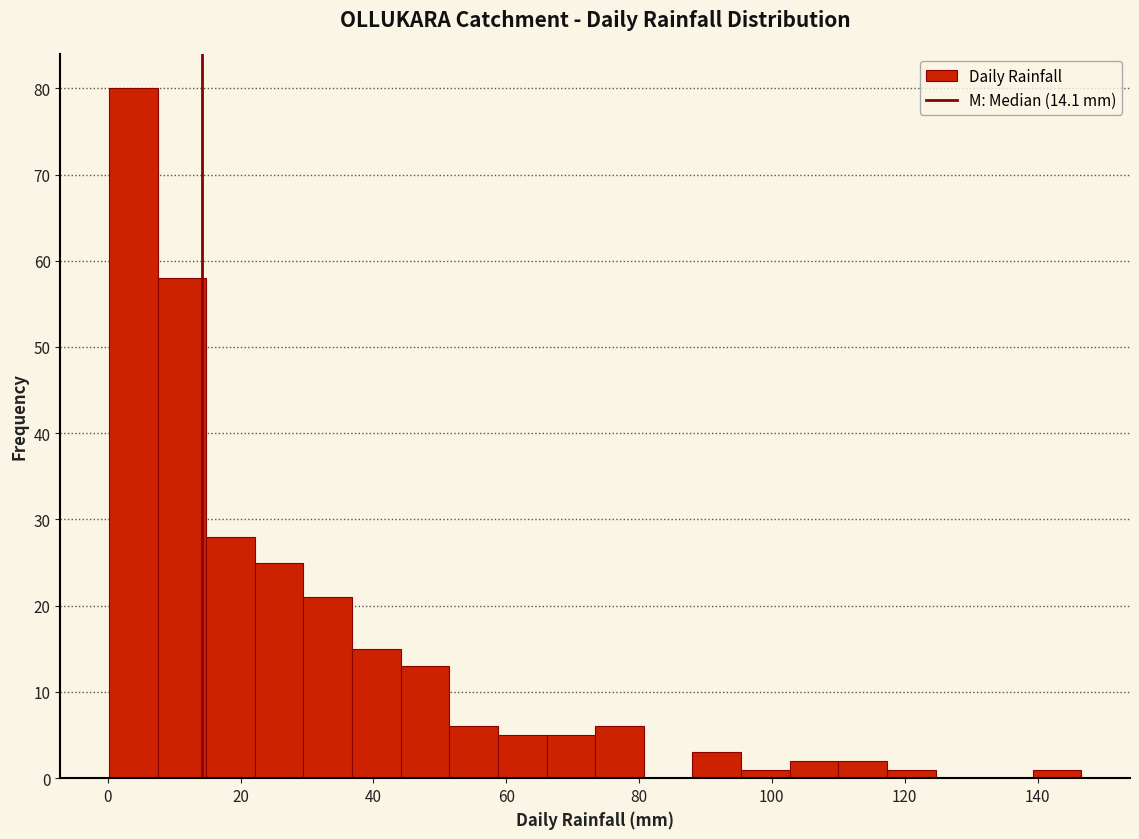

Read against the x-axis, roughly where is the centre of the tallest bar?

4